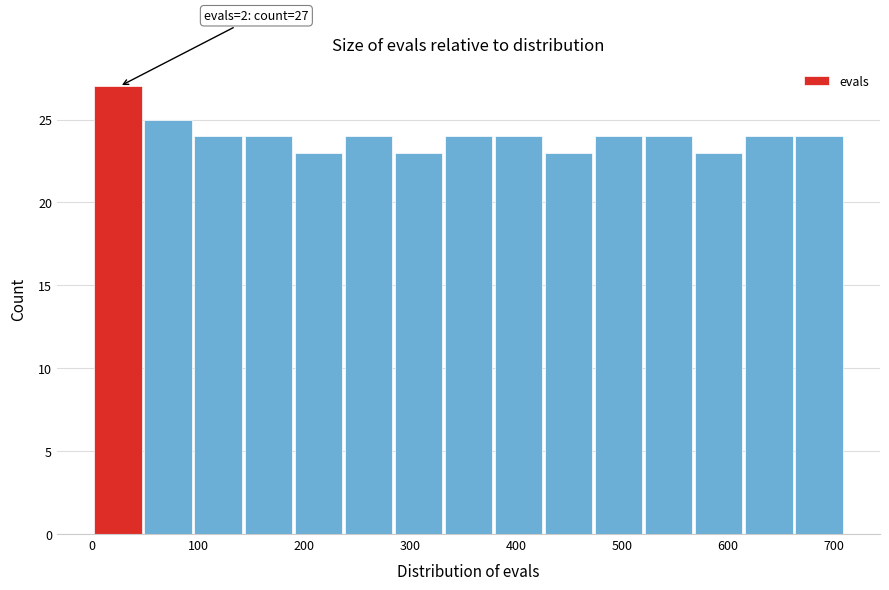

Which range on the x-axis has the tallest bar?

0 to 50